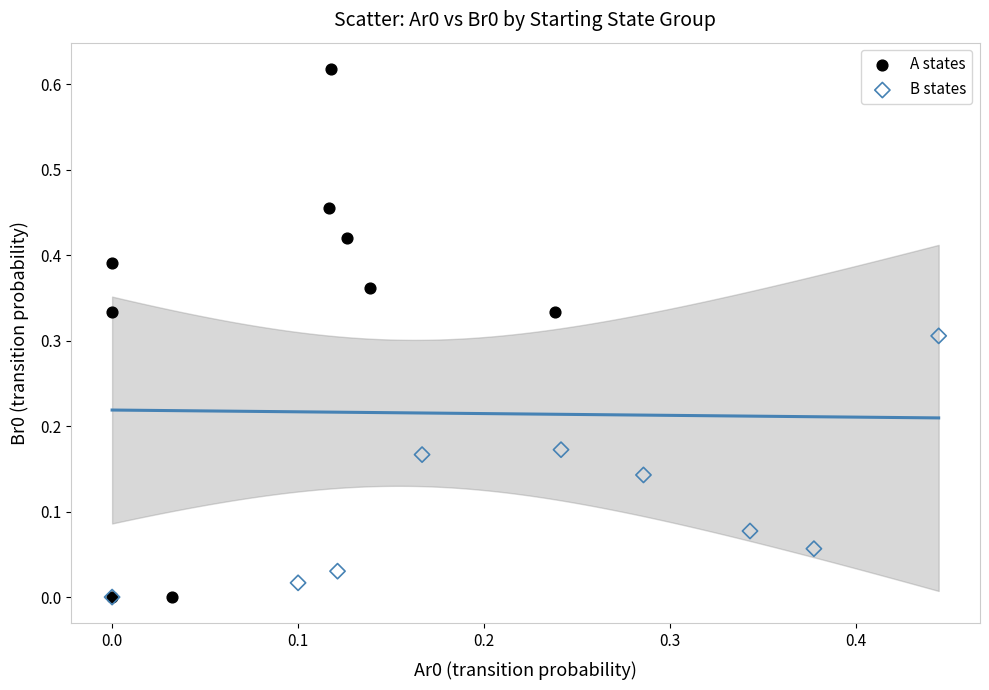

Which series has the largest Y range (max minus min)?

A states